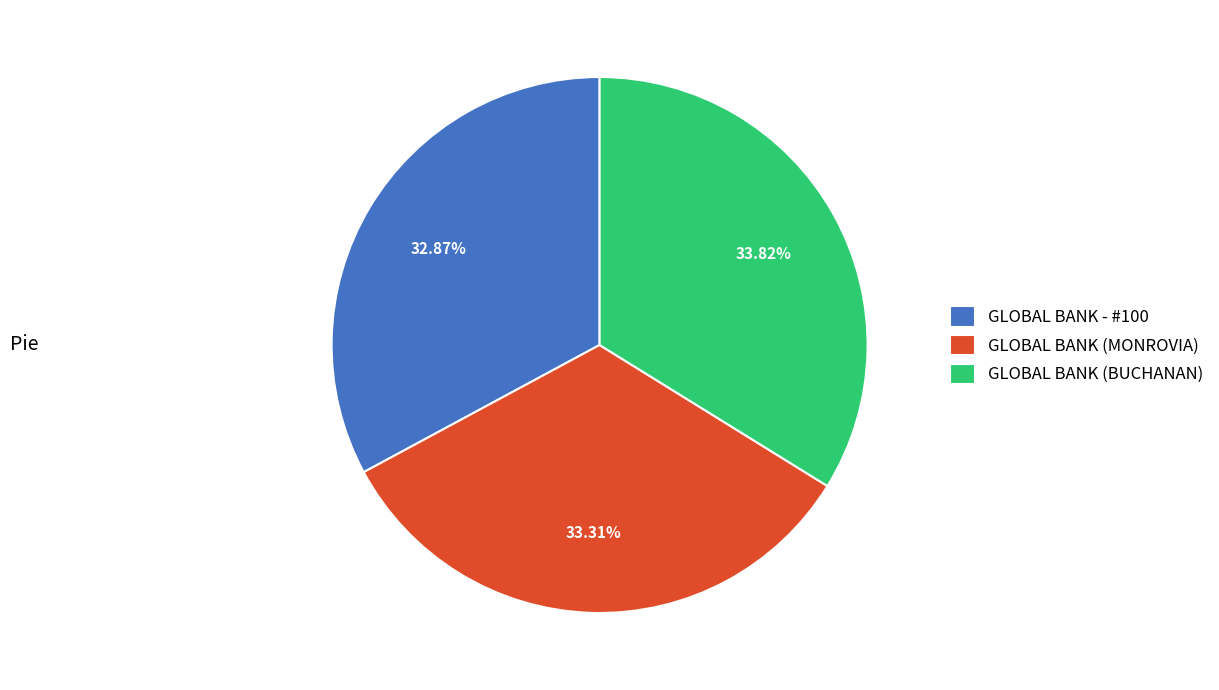

Which category has the biggest portion of the pie?

GLOBAL BANK (BUCHANAN)